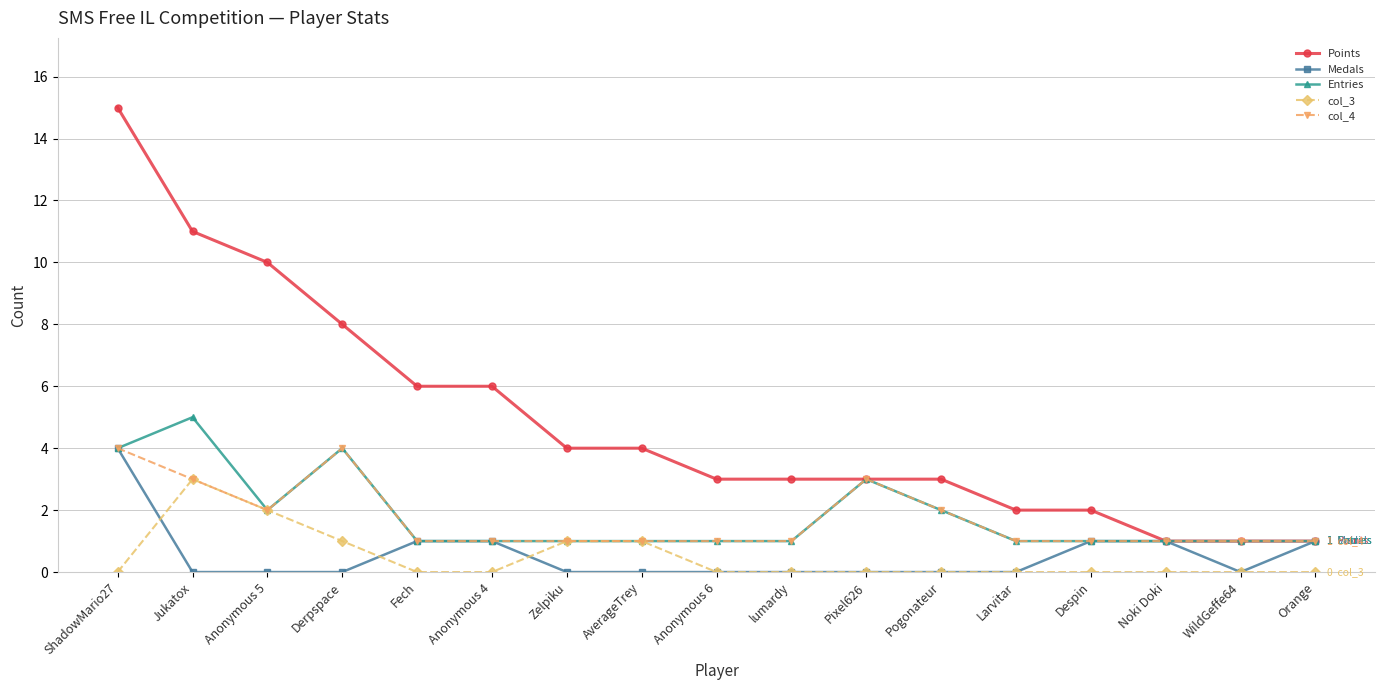

Reading left to right, list all the values displayed in this chart.

Points: ShadowMario27=15	Jukatox=11	Anonymous 5=10	Derpspace=8	Fech=6	Anonymous 4=6	Zelpiku=4	AverageTrey=4	Anonymous 6=3	lumardy=3	Pixel626=3	Pogonateur=3	Larvitar=2	Despin=2	Noki Doki=1	WildGeffe64=1	Orange=1
Medals: ShadowMario27=4	Jukatox=0	Anonymous 5=0	Derpspace=0	Fech=1	Anonymous 4=1	Zelpiku=0	AverageTrey=0	Anonymous 6=0	lumardy=0	Pixel626=0	Pogonateur=0	Larvitar=0	Despin=1	Noki Doki=1	WildGeffe64=0	Orange=1
Entries: ShadowMario27=4	Jukatox=5	Anonymous 5=2	Derpspace=4	Fech=1	Anonymous 4=1	Zelpiku=1	AverageTrey=1	Anonymous 6=1	lumardy=1	Pixel626=3	Pogonateur=2	Larvitar=1	Despin=1	Noki Doki=1	WildGeffe64=1	Orange=1
col_3: ShadowMario27=0	Jukatox=3	Anonymous 5=2	Derpspace=1	Fech=0	Anonymous 4=0	Zelpiku=1	AverageTrey=1	Anonymous 6=0	lumardy=0	Pixel626=0	Pogonateur=0	Larvitar=0	Despin=0	Noki Doki=0	WildGeffe64=0	Orange=0
col_4: ShadowMario27=4	Jukatox=3	Anonymous 5=2	Derpspace=4	Fech=1	Anonymous 4=1	Zelpiku=1	AverageTrey=1	Anonymous 6=1	lumardy=1	Pixel626=3	Pogonateur=2	Larvitar=1	Despin=1	Noki Doki=1	WildGeffe64=1	Orange=1